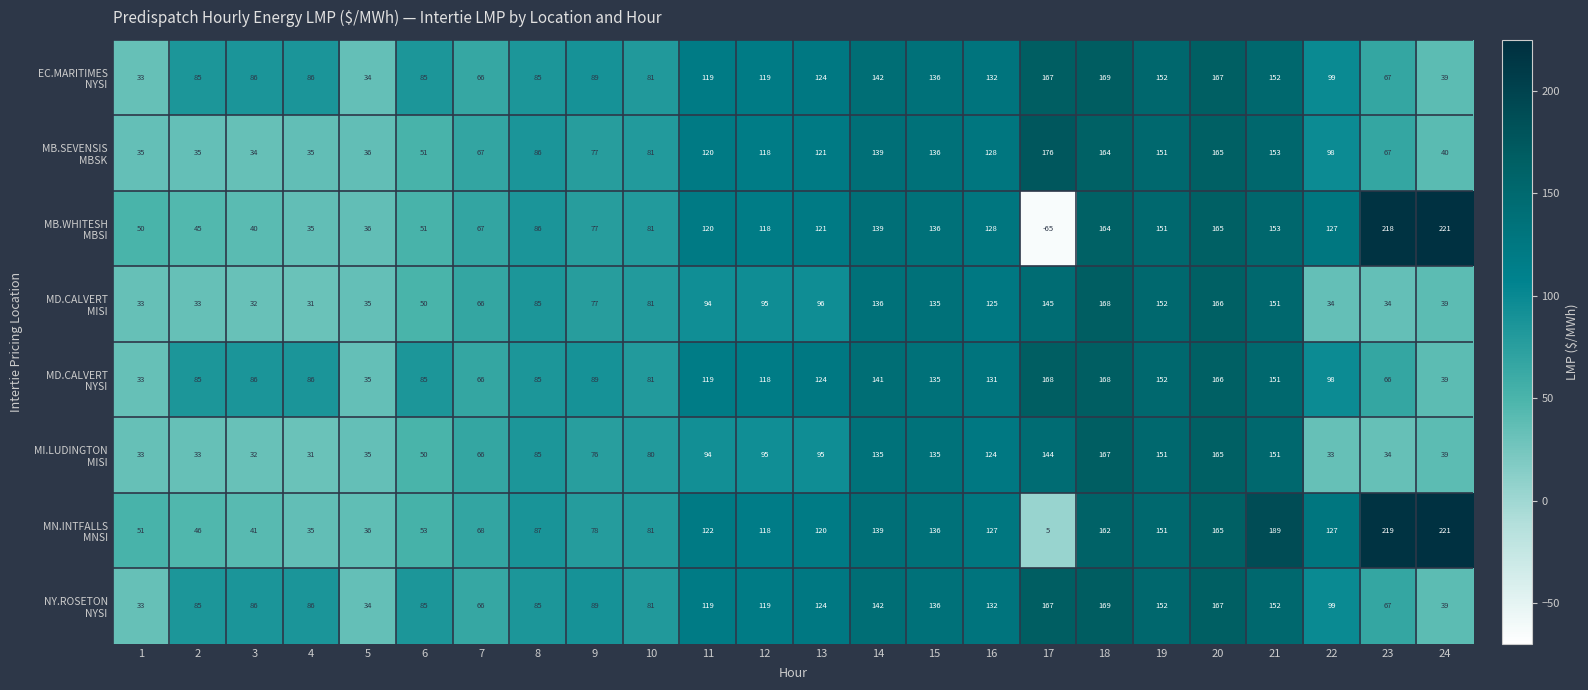

What is the spread (max minus min) of values at 13?

29